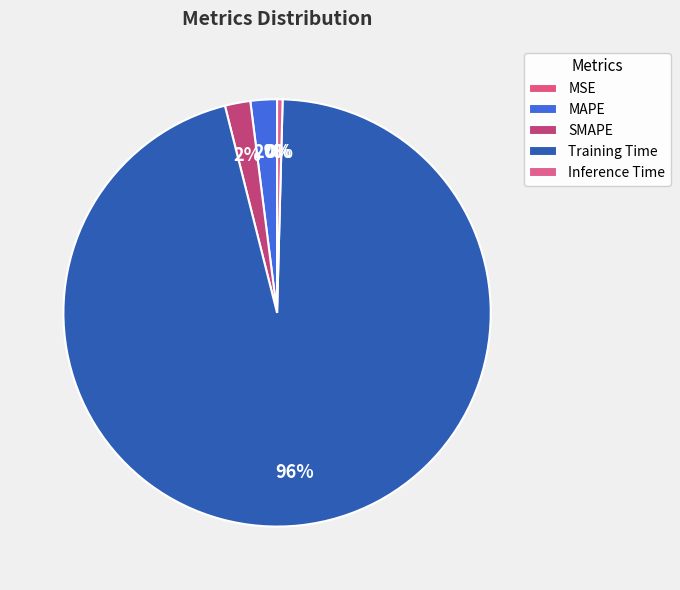

Count the number of slices in the pie.

5